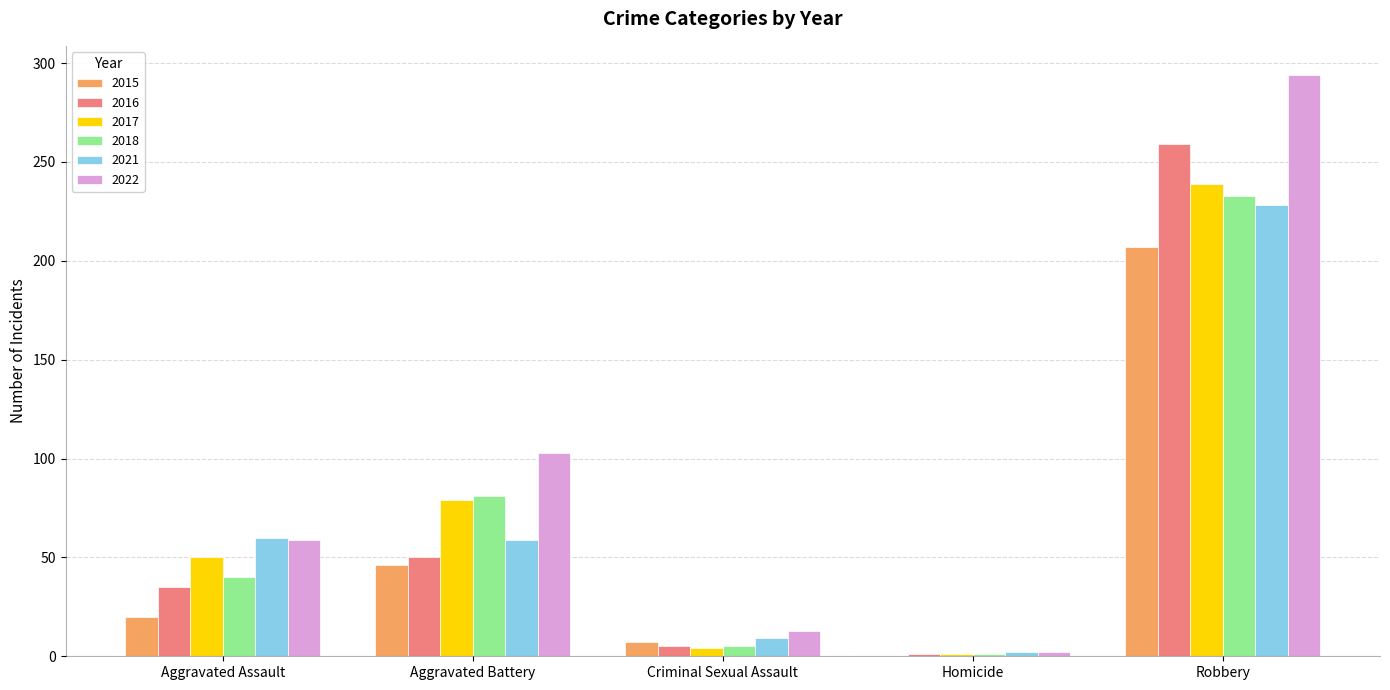

Count the number of categories in the chart.

5